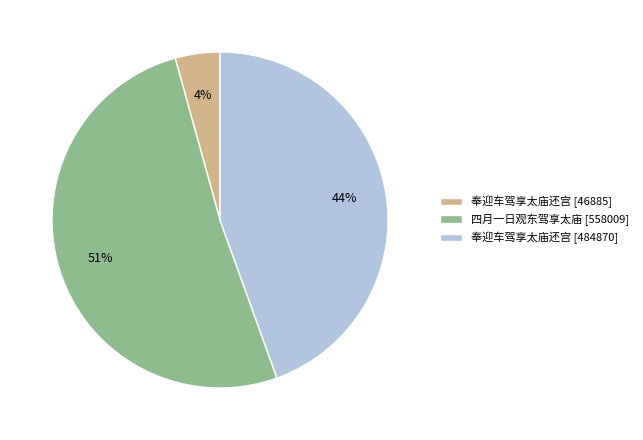

Which has a higher value, 奉迎车驾享太庙还宫 [46885] or 奉迎车驾享太庙还宫 [484870]?

奉迎车驾享太庙还宫 [484870]